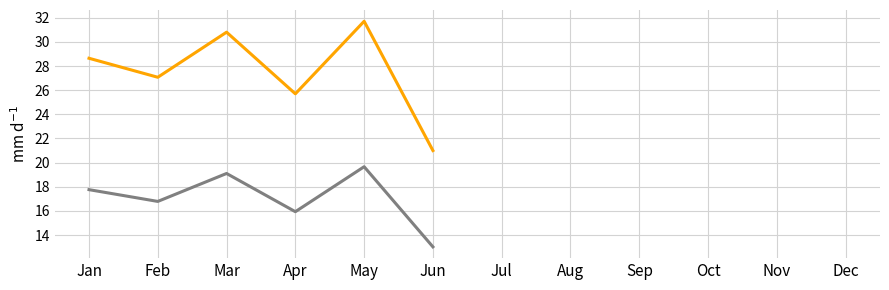

At which label does value reach its peak?

May